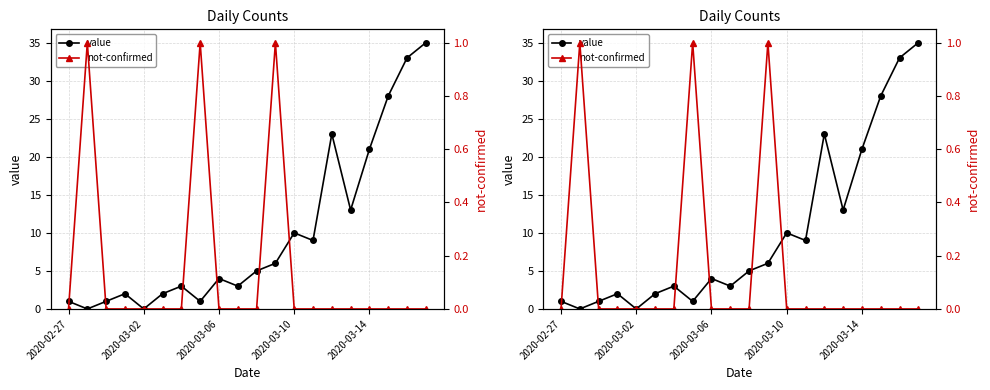

Which category has the lowest value across all series?

2020-03-02